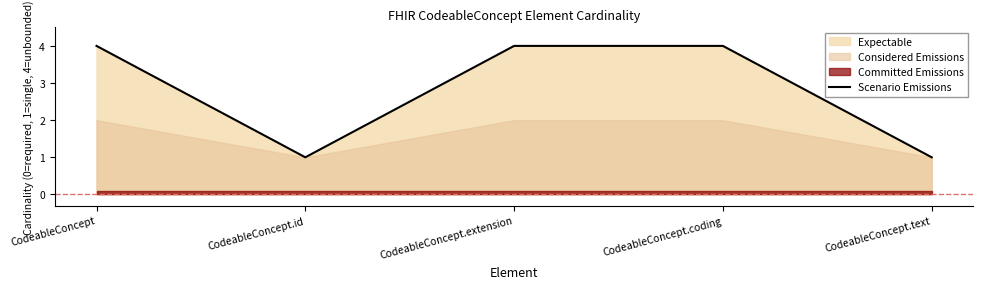

Where is the first local minimum?

CodeableConcept.id